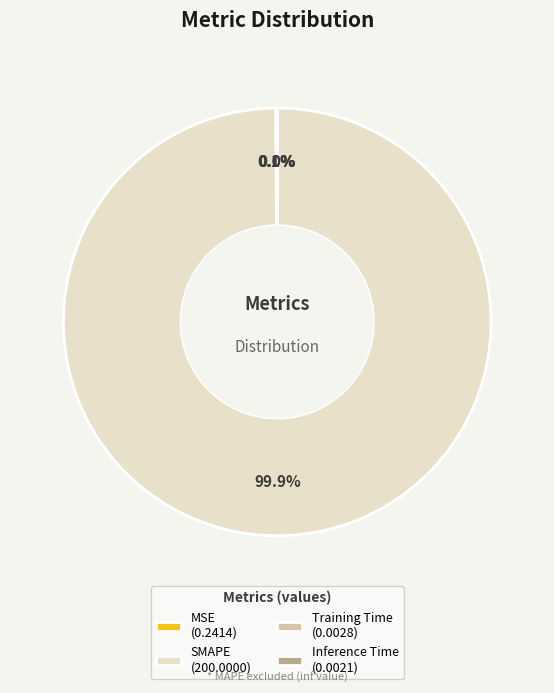

Does any single category account for the majority?

Yes